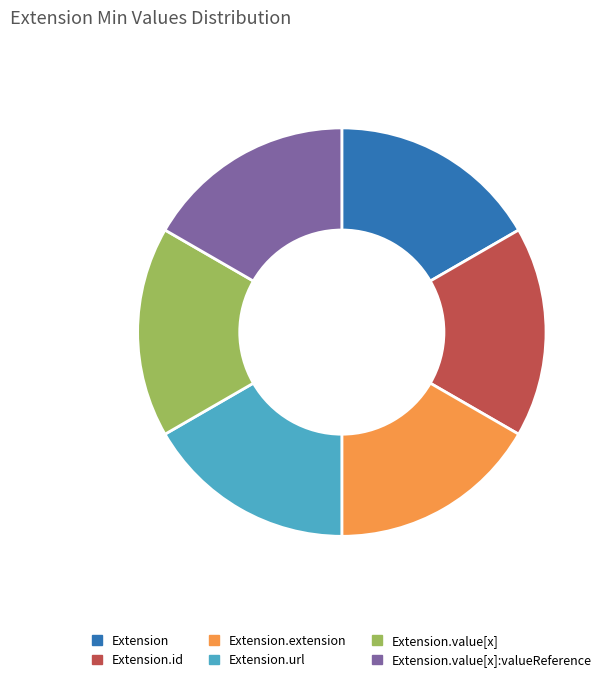

Approximately how many times larger is the value at Extension.value[x] compared to Extension.extension?

1.0